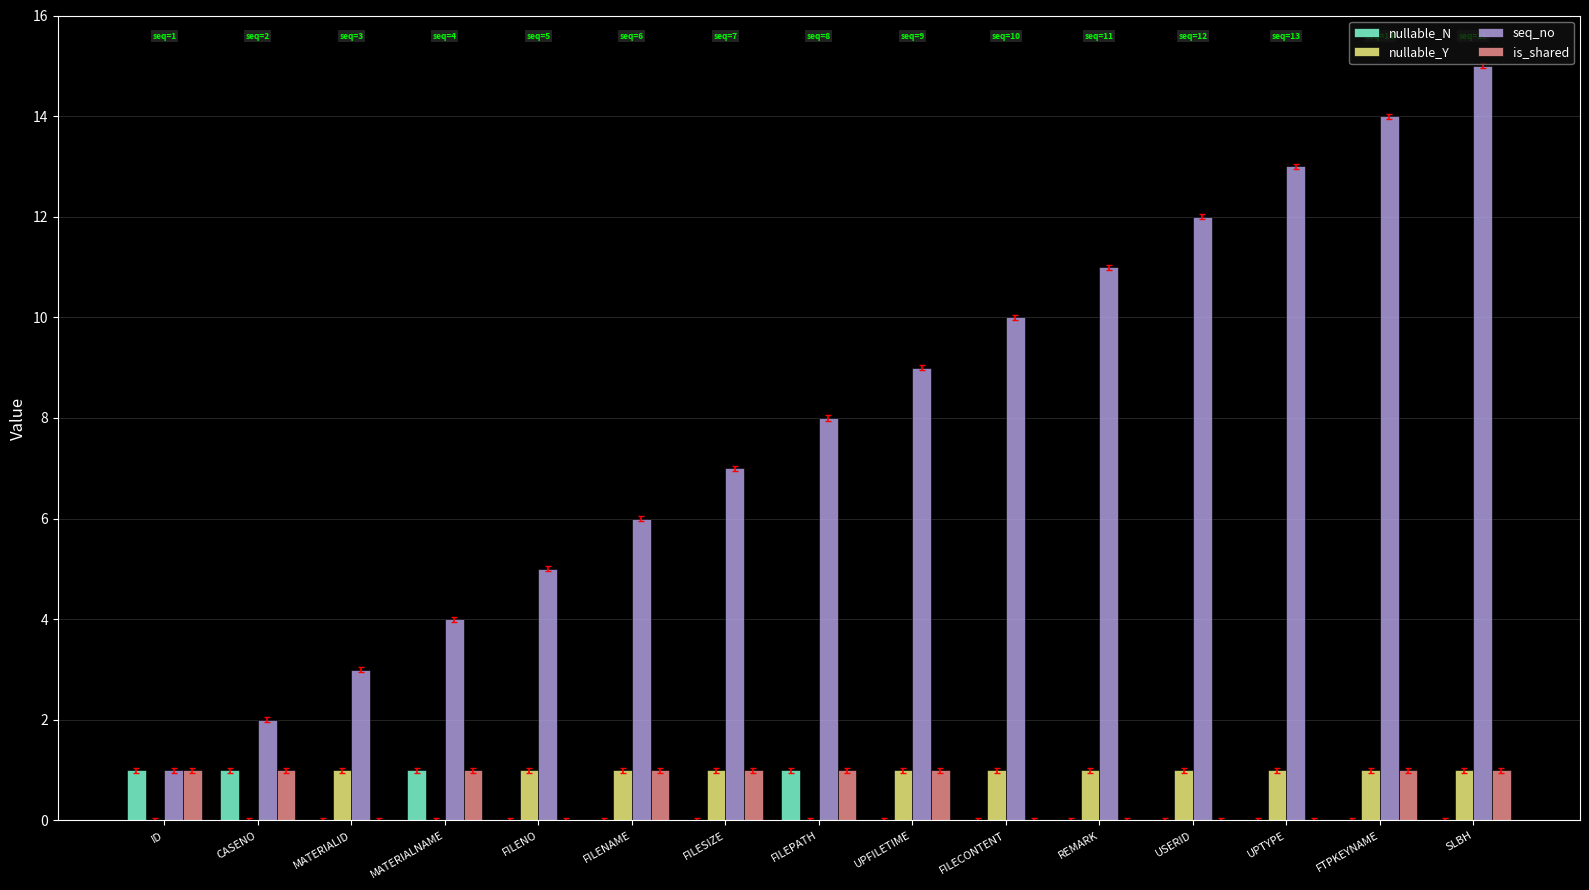

What are all the series names shown in the legend?

nullable_N, nullable_Y, seq_no, is_shared